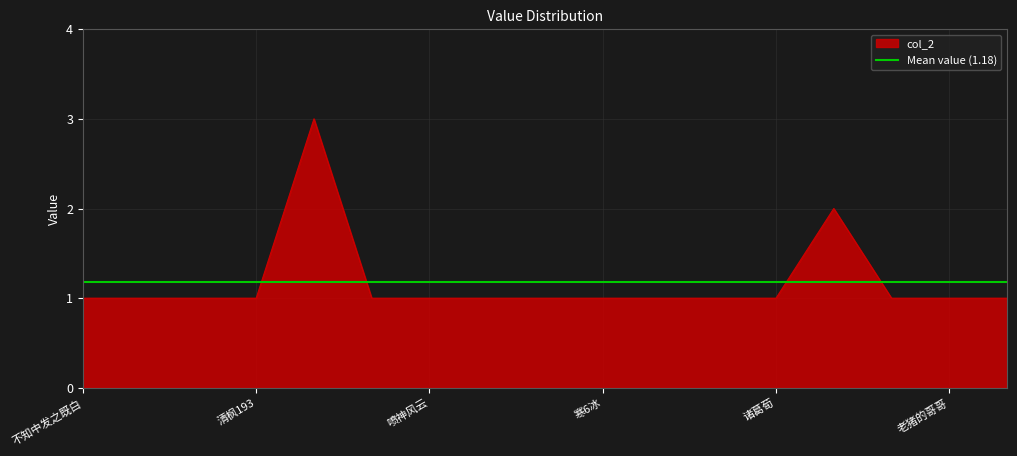

Reading left to right, what are all the values shown in this chart?

不知中发之既白=1	分割线覆盖=1	无所不知1994=1	清枫193=1	5cd2009=3	961517509=1	喷神风云=1	卢旭庆=1	莫武闲=1	寒6冰=1	w_ou=1	养的就是它=1	诸葛荀=1	心中漂流瓶=2	仙游之魂=1	老猪的哥哥=1	灰原sherry哀=1